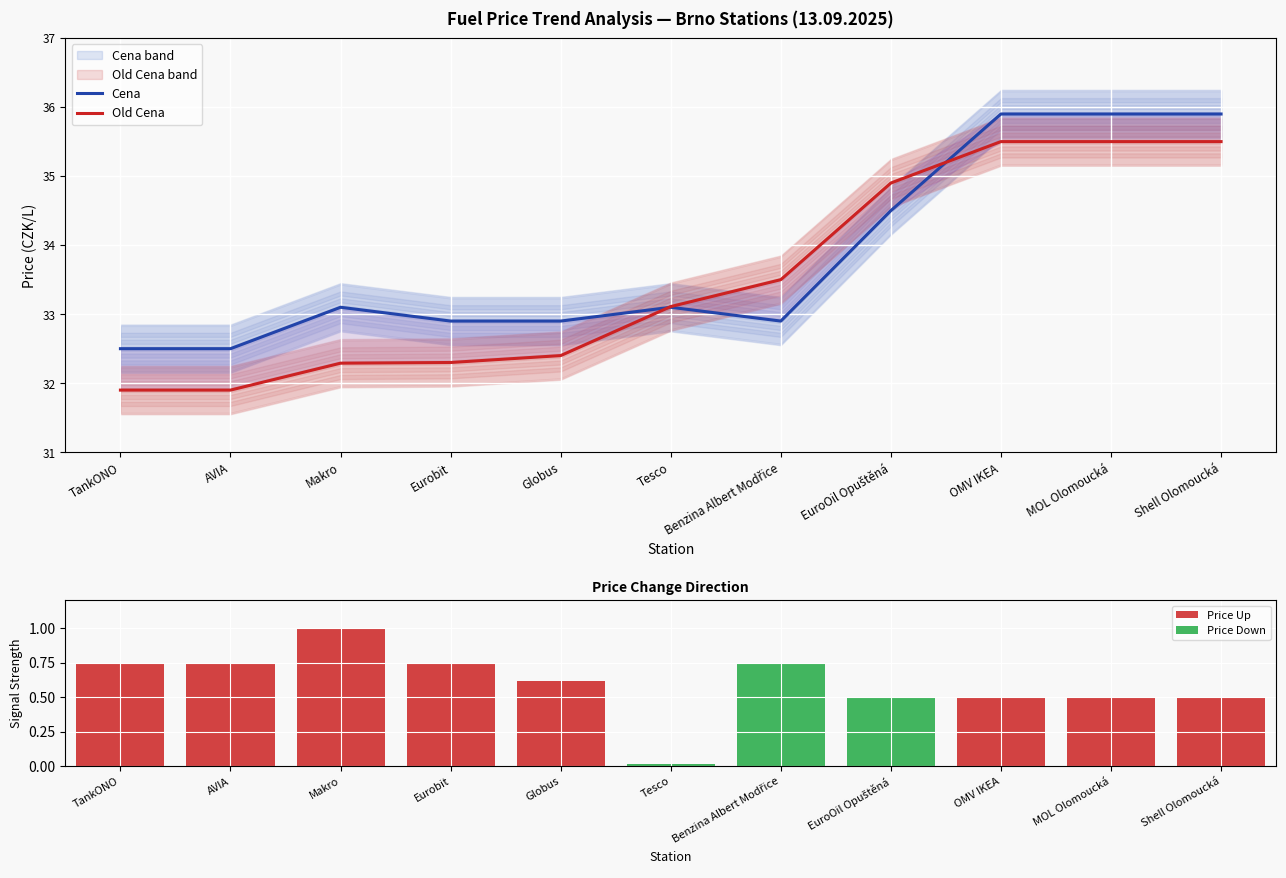

Is the value of Old Cena at TankONO greater than the value of Price Down at MOL Olomoucká?

Yes